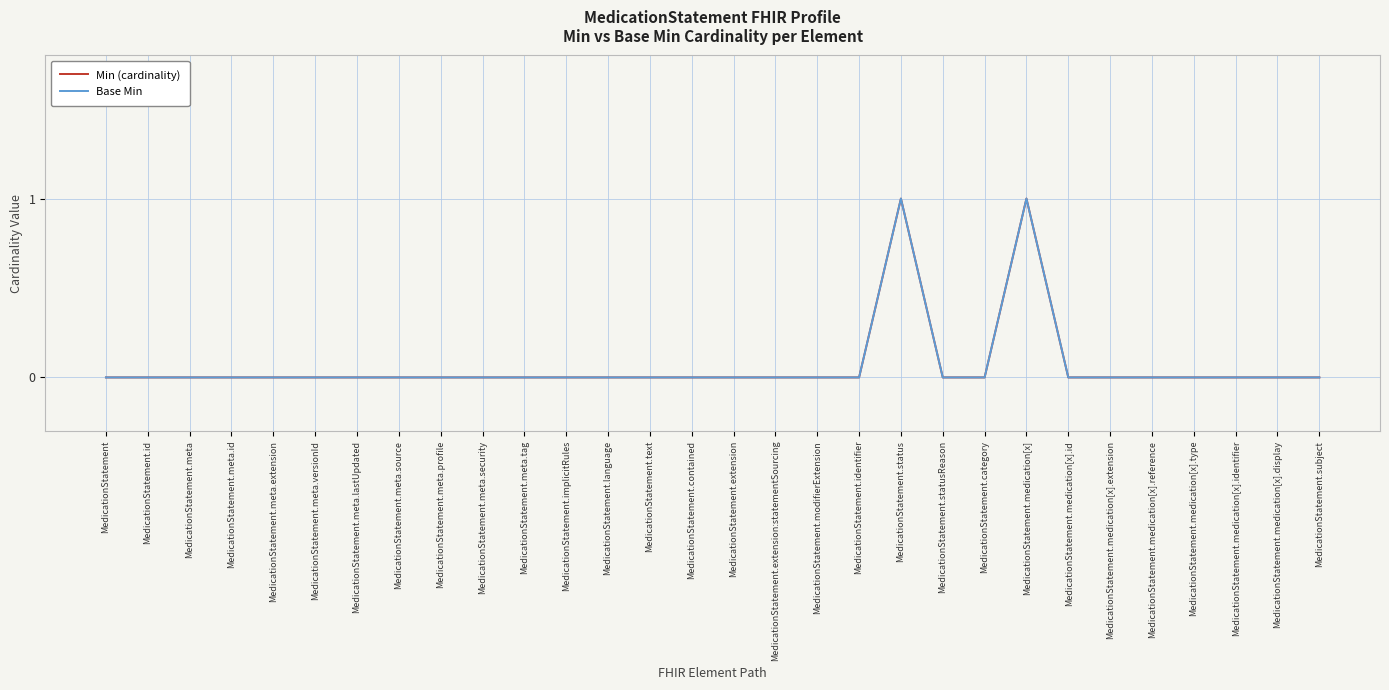

Is this an area chart (filled region under the line)?

No